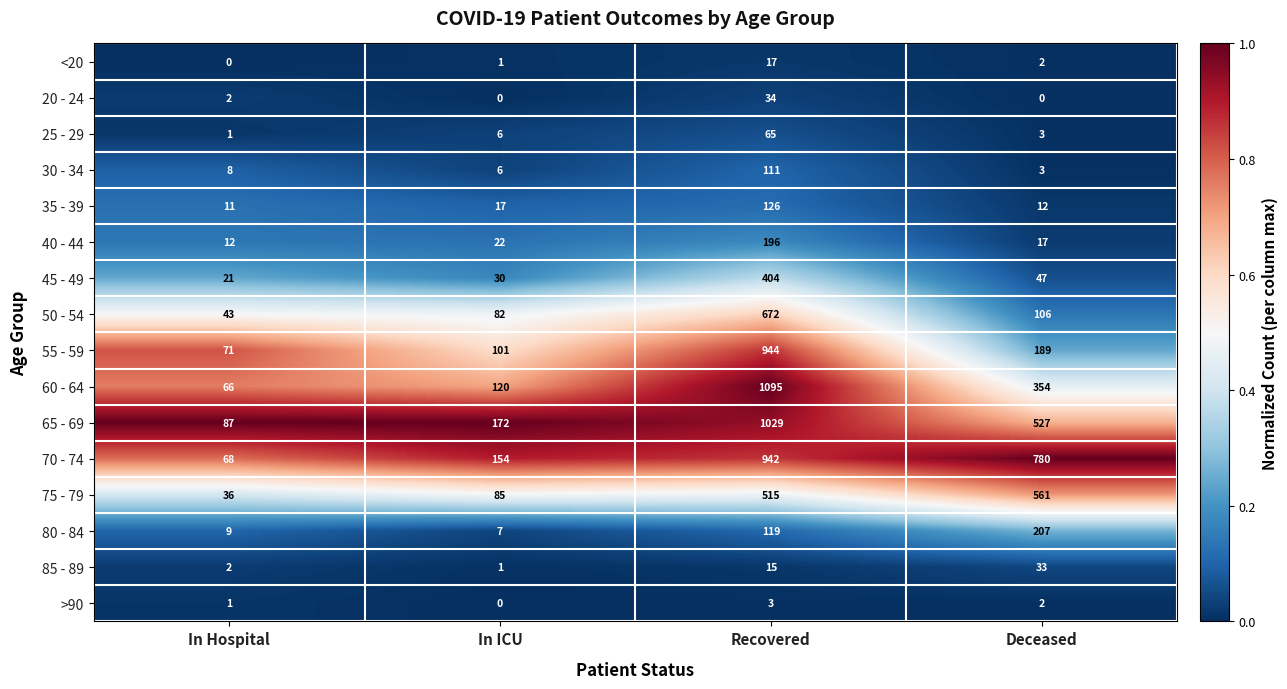

Is it true that 70 - 74 equals 1337 at Recovered?

False